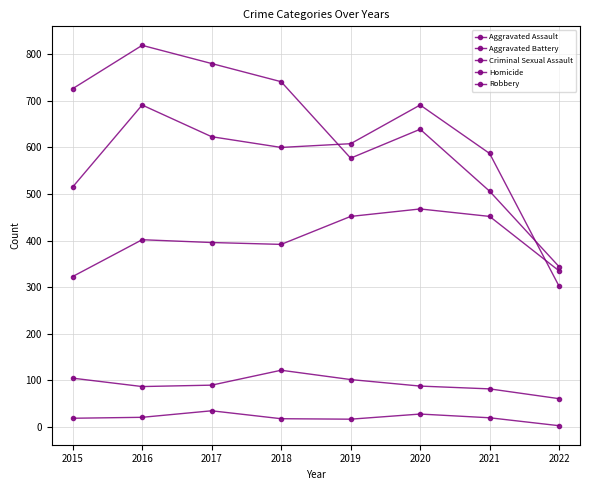

What is the minimum value for Homicide?

3